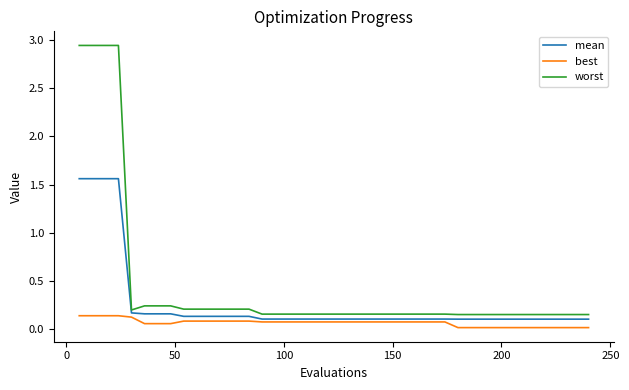

How many lines are shown in the chart?

3